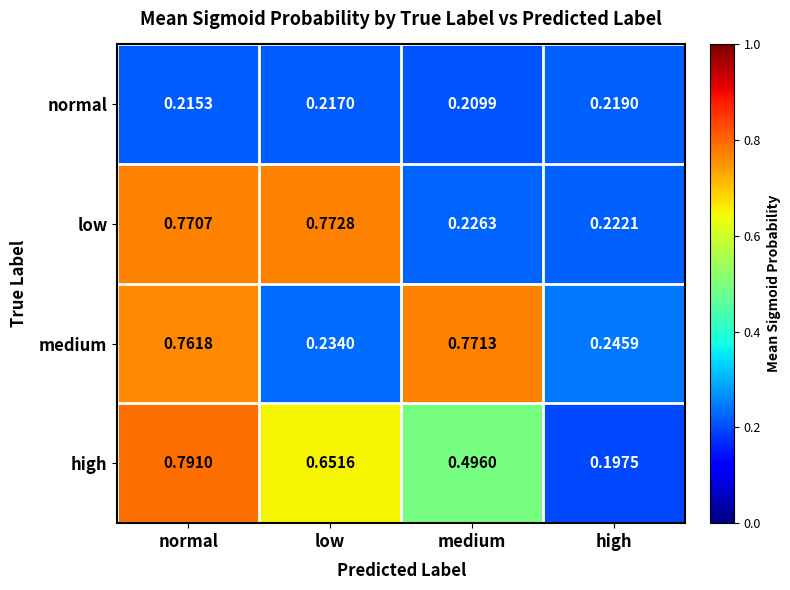

Between normal and medium, which series saw the biggest shift?

low